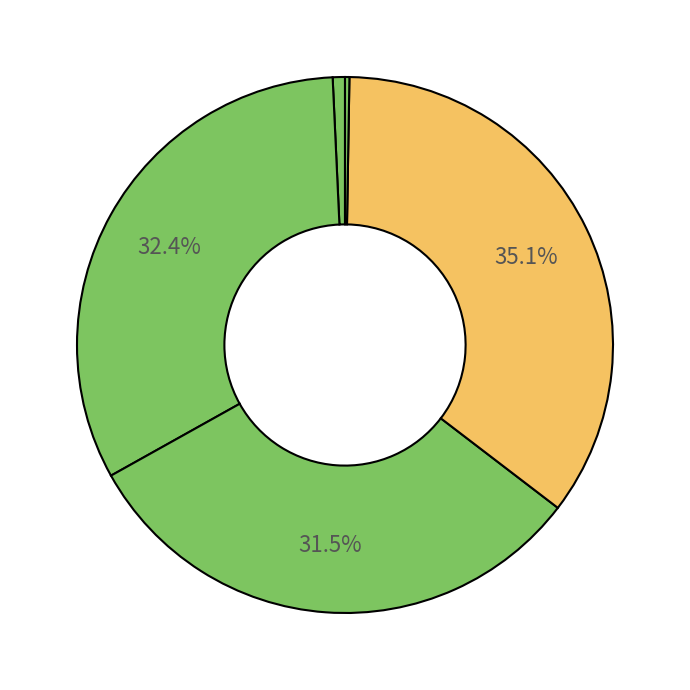

How many segments does this pie chart have?

5